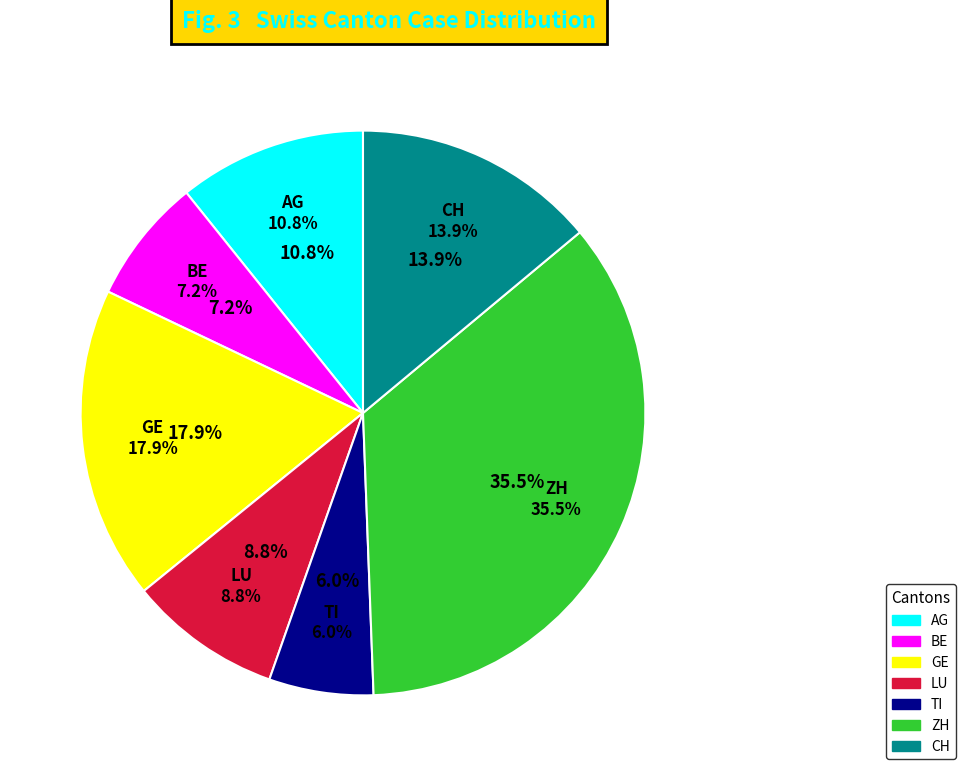

The LU slice represents 1% of the pie. True or false?

False